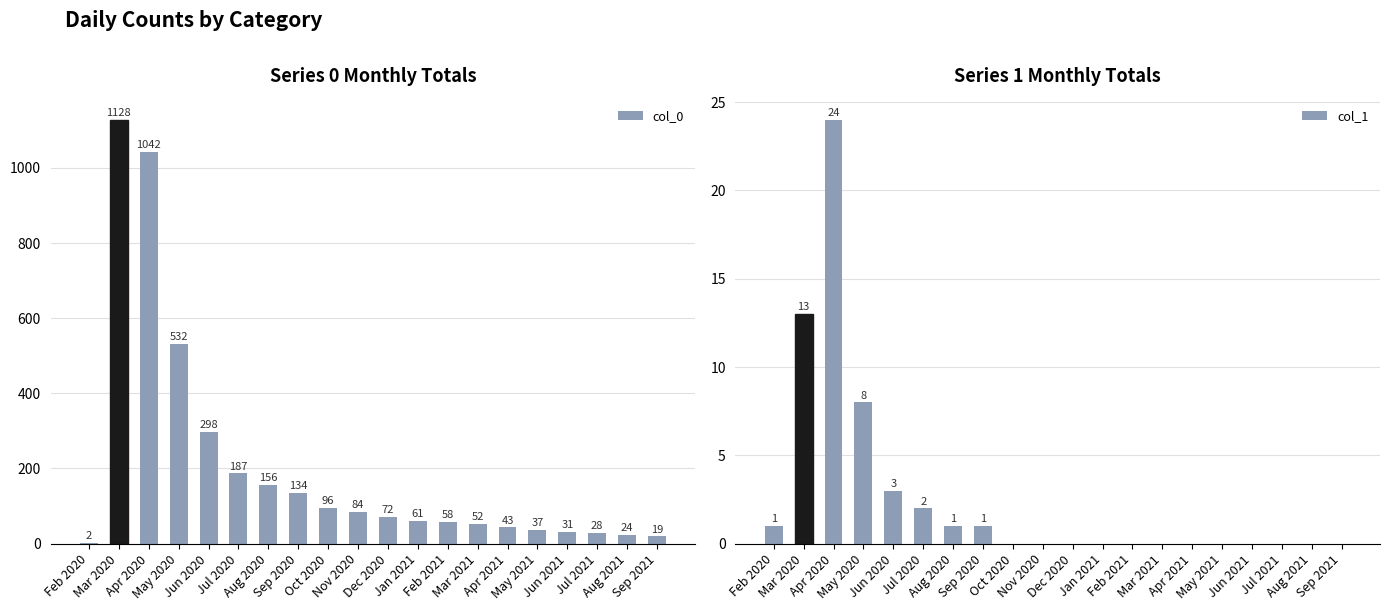

Where does the col_0 series first go above 72?

Mar 2020